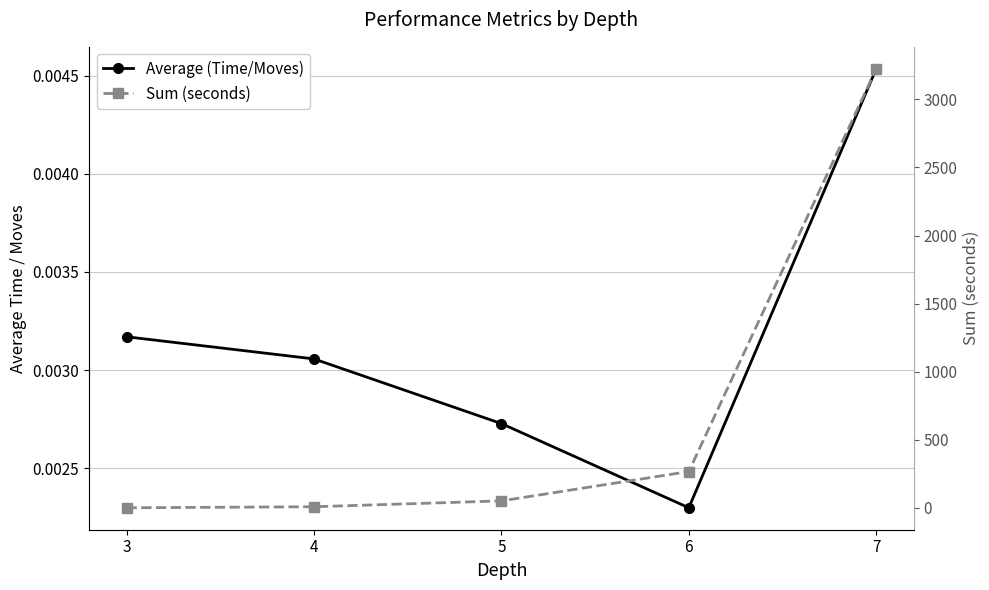

Which series has the largest range (max minus min)?

Sum (seconds)